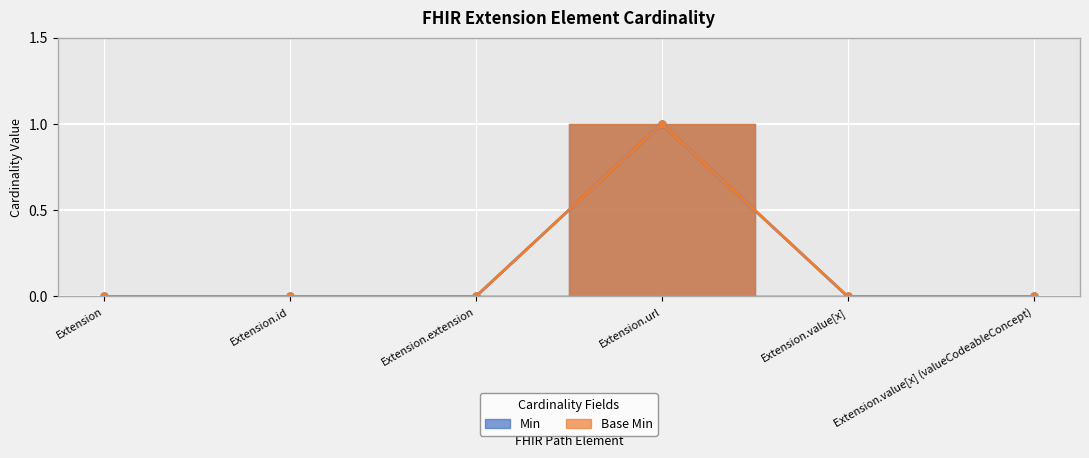

Is it true that Min equals 0 at Extension.url?

False